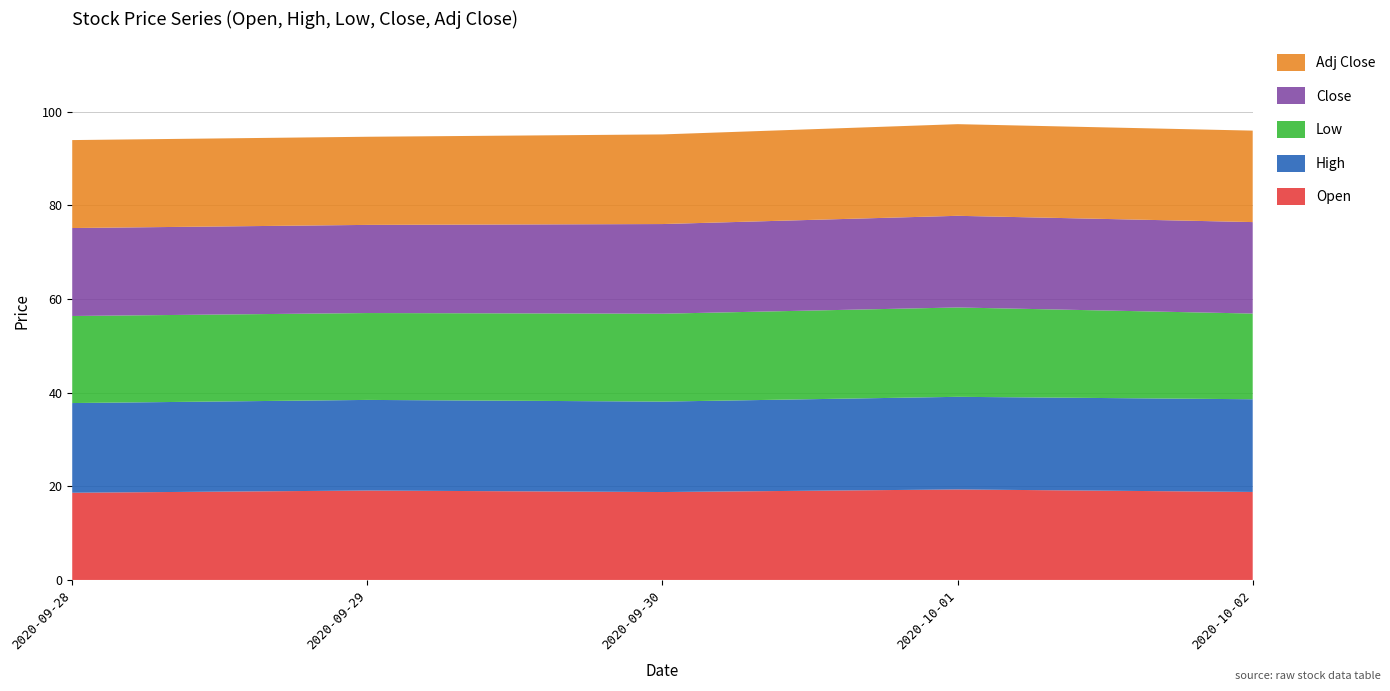

Reading left to right, what are all the values shown in this chart?

Open: 2020-09-28=18.6	2020-09-29=19.1	2020-09-30=18.8	2020-10-01=19.3	2020-10-02=18.8
High: 2020-09-28=19.1	2020-09-29=19.4	2020-09-30=19.3	2020-10-01=19.8	2020-10-02=19.8
Low: 2020-09-28=18.6	2020-09-29=18.5	2020-09-30=18.8	2020-10-01=19.1	2020-10-02=18.3
Close: 2020-09-28=18.8	2020-09-29=18.8	2020-09-30=19.1	2020-10-01=19.6	2020-10-02=19.5
Adj Close: 2020-09-28=18.8	2020-09-29=18.8	2020-09-30=19.1	2020-10-01=19.6	2020-10-02=19.5